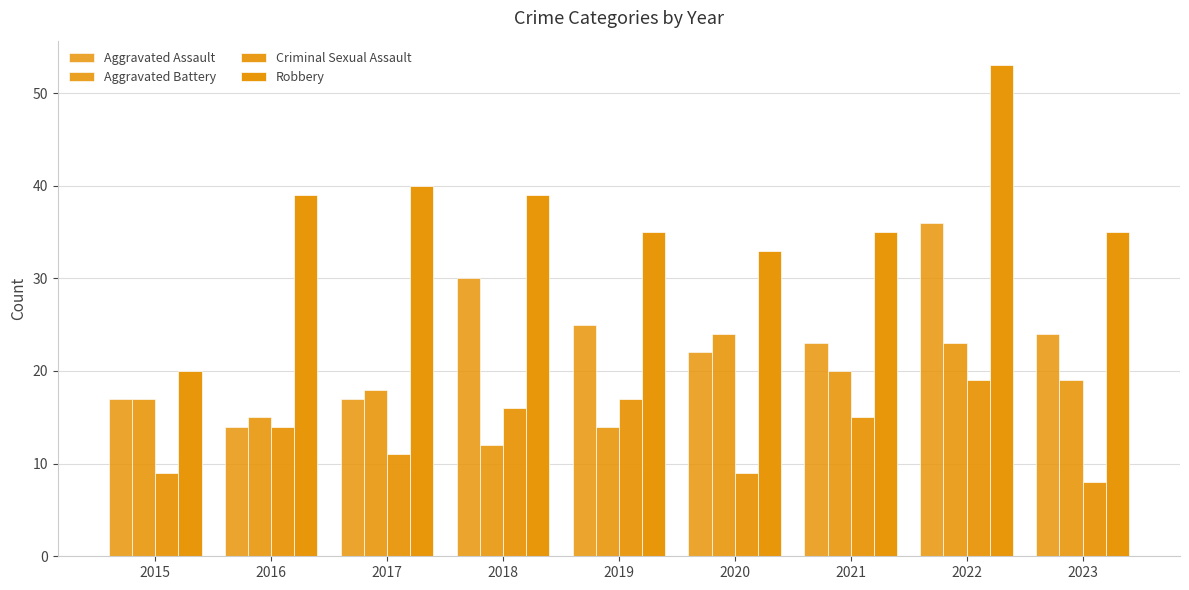

List the labels in order of Aggravated Battery value, largest first.

2020, 2022, 2021, 2023, 2017, 2015, 2016, 2019, 2018